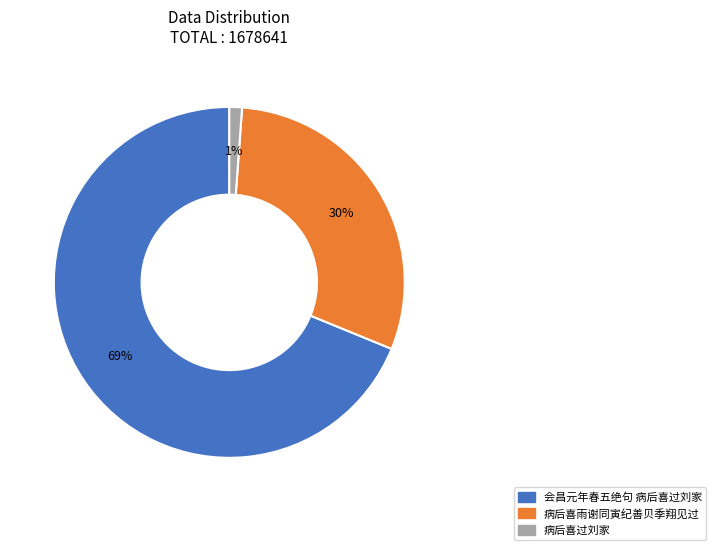

How many segments does this pie chart have?

3